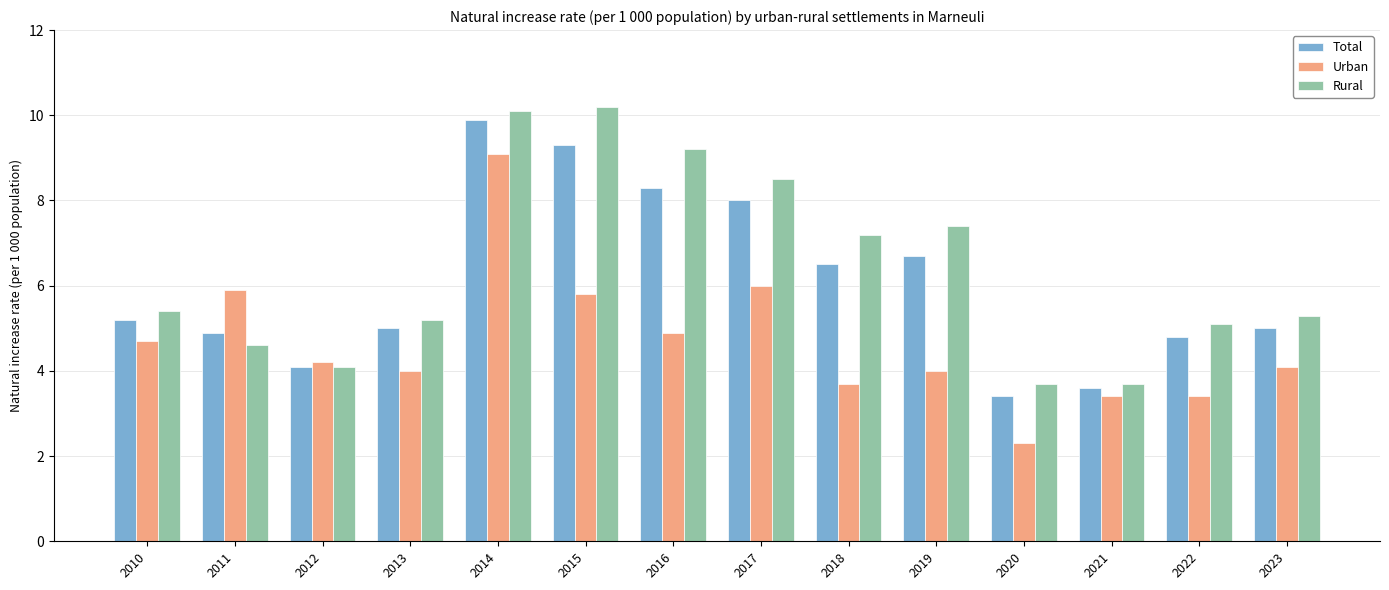

At 2023, list the series in order from smallest to largest.

Urban, Total, Rural